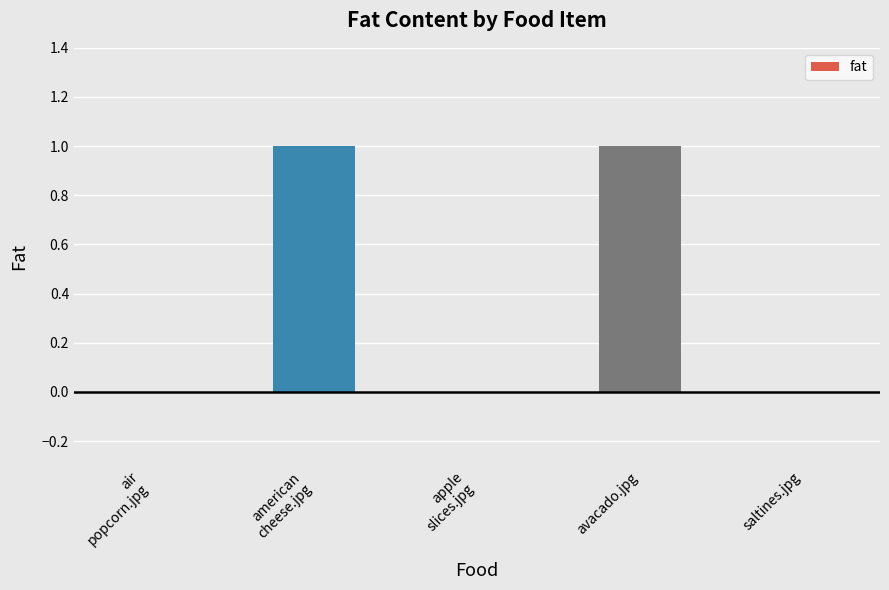

Which has a higher value, saltines.jpg or avacado.jpg?

avacado.jpg